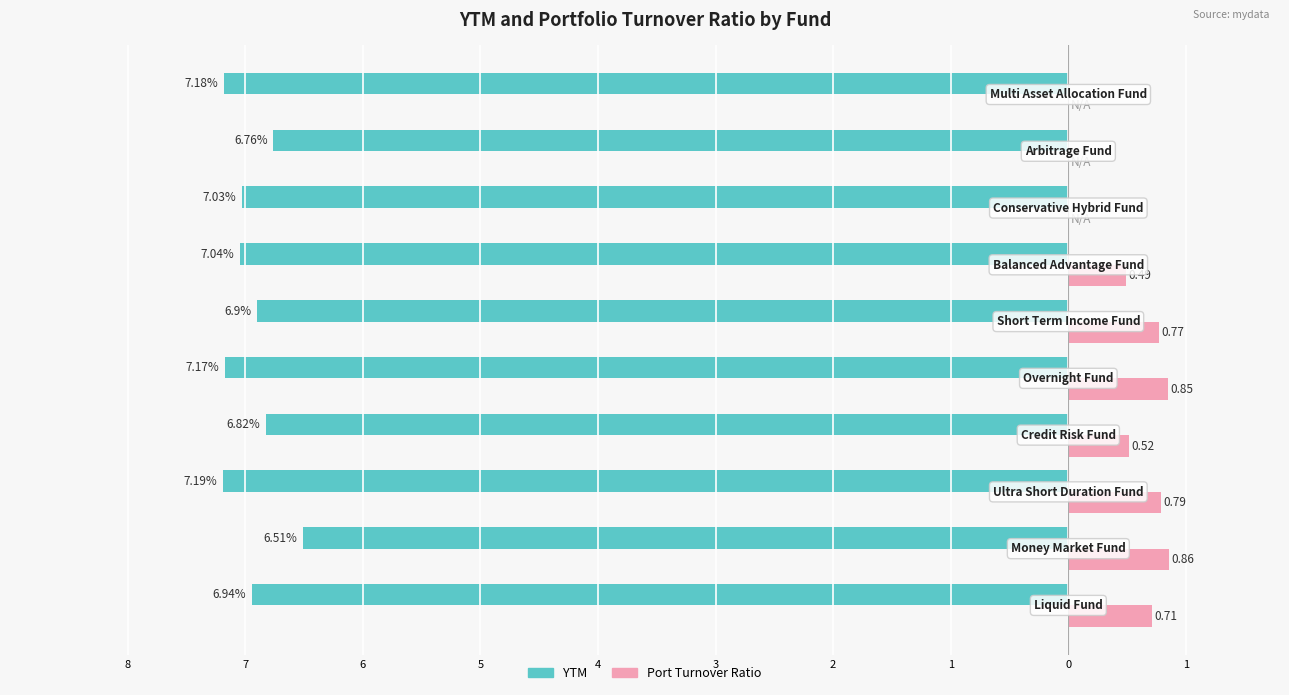

What are all the series names shown in the legend?

YTM, Port Turnover Ratio